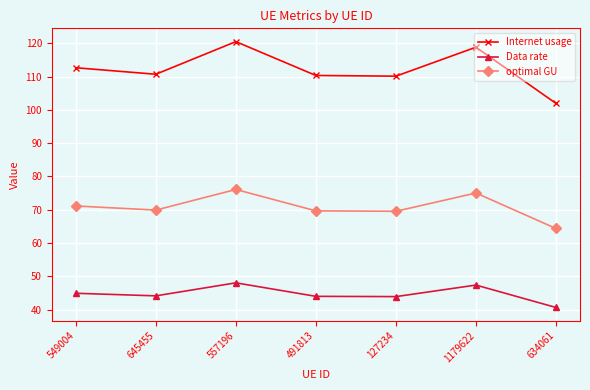

Rank the series by their average value, from highest to lowest.

Internet usage, optimal GU, Data rate